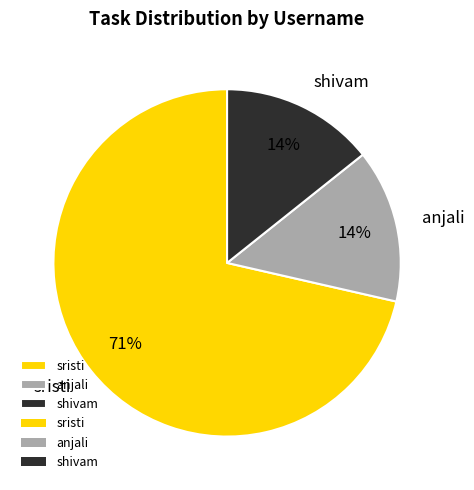

Which category accounts for the majority?

sristi